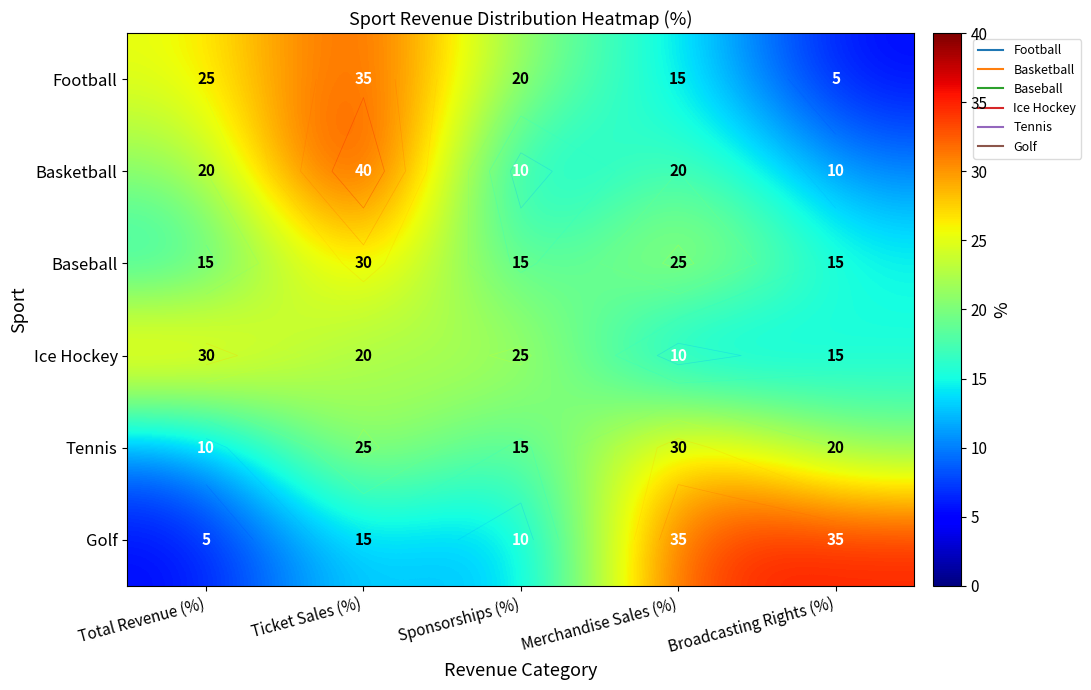

What is the spread (max minus min) of values at Total Revenue (%)?

25